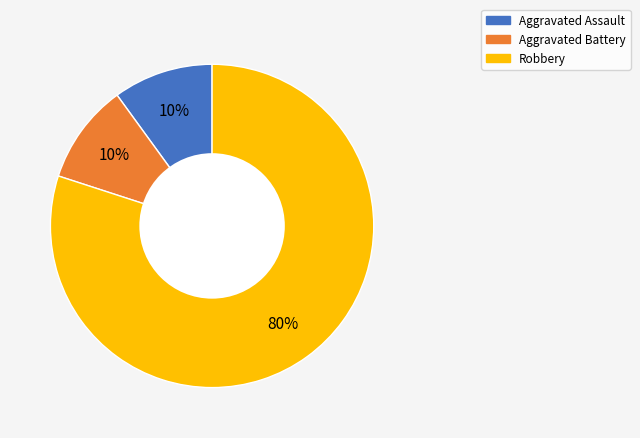

Approximately how many times larger is the value at Aggravated Assault compared to Aggravated Battery?

1.0